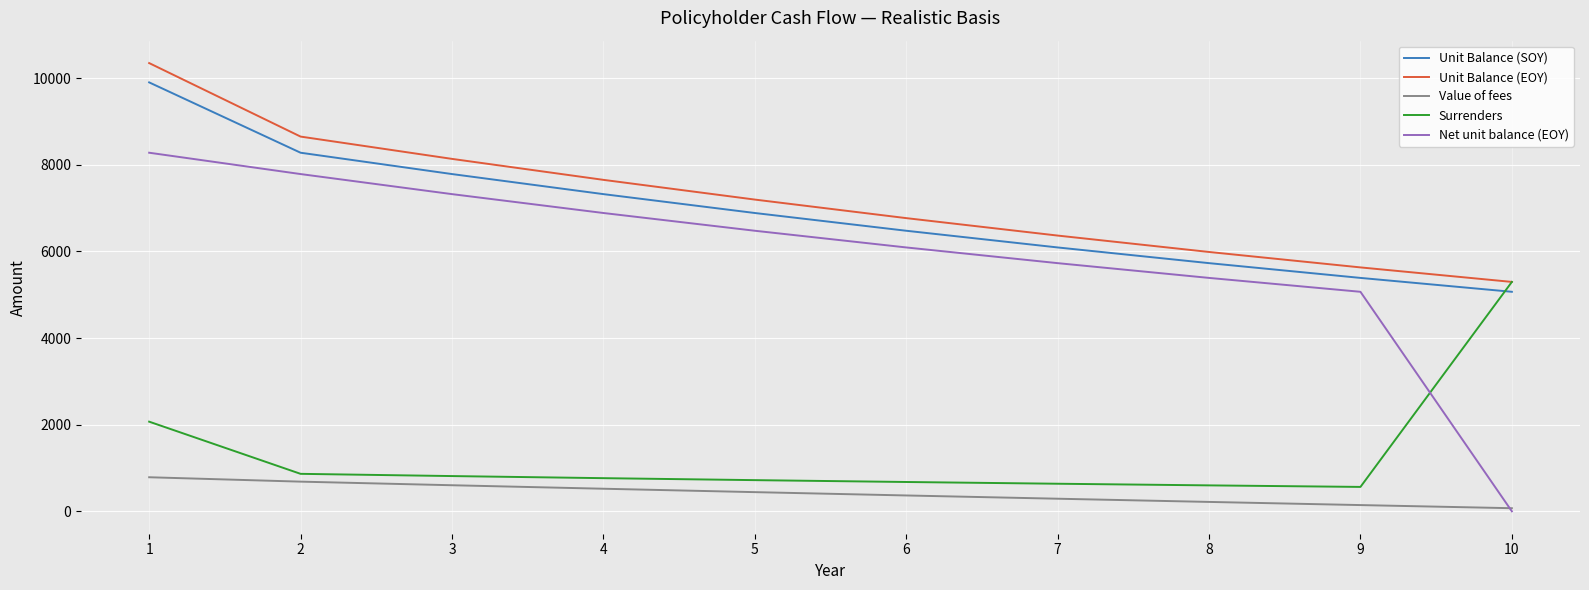

True or false: Value of fees and Unit Balance (SOY) intersect in this chart.

False